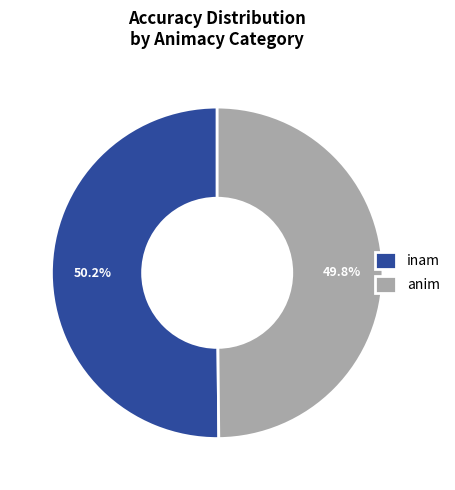

Is there any slice that represents more than half of the pie?

Yes